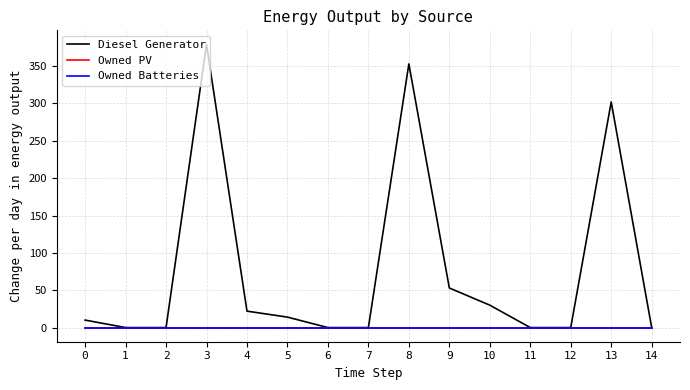

Does the chart display data point markers on the line(s)?

No